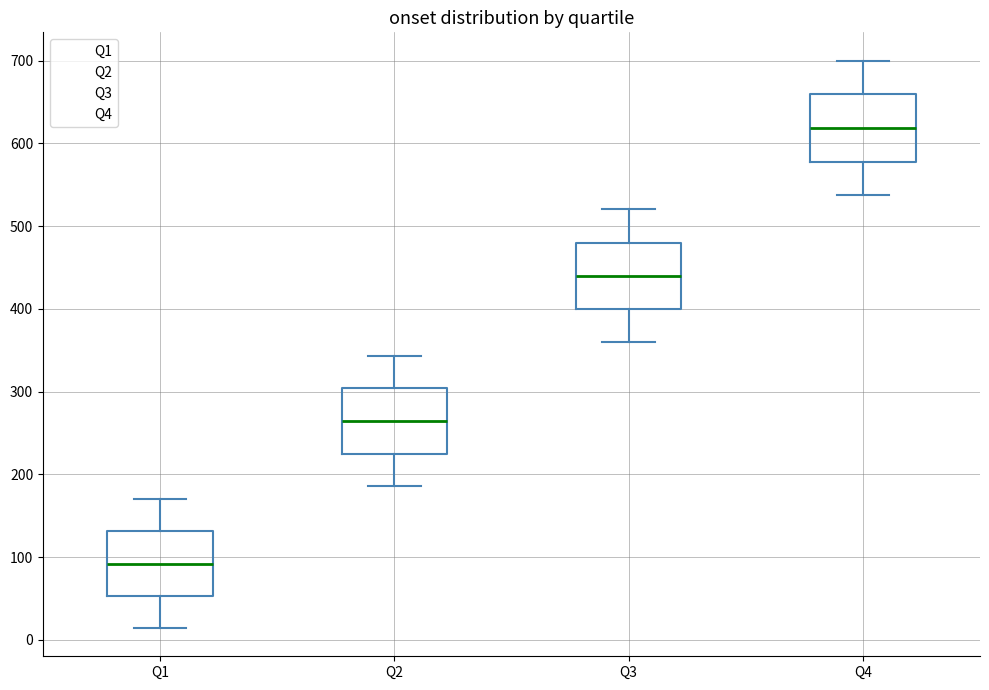

Reading left to right, read every box against the y-axis: the position of its median line, the range the box covers, and the ends of its whiskers. The values are not printed on the chart, so give them approximately, as read against the axis.

Q1: median 90, box 50 to 130, whiskers 10 to 170
Q2: median 260, box 230 to 300, whiskers 190 to 340
Q3: median 440, box 400 to 480, whiskers 360 to 520
Q4: median 620, box 580 to 660, whiskers 540 to 700